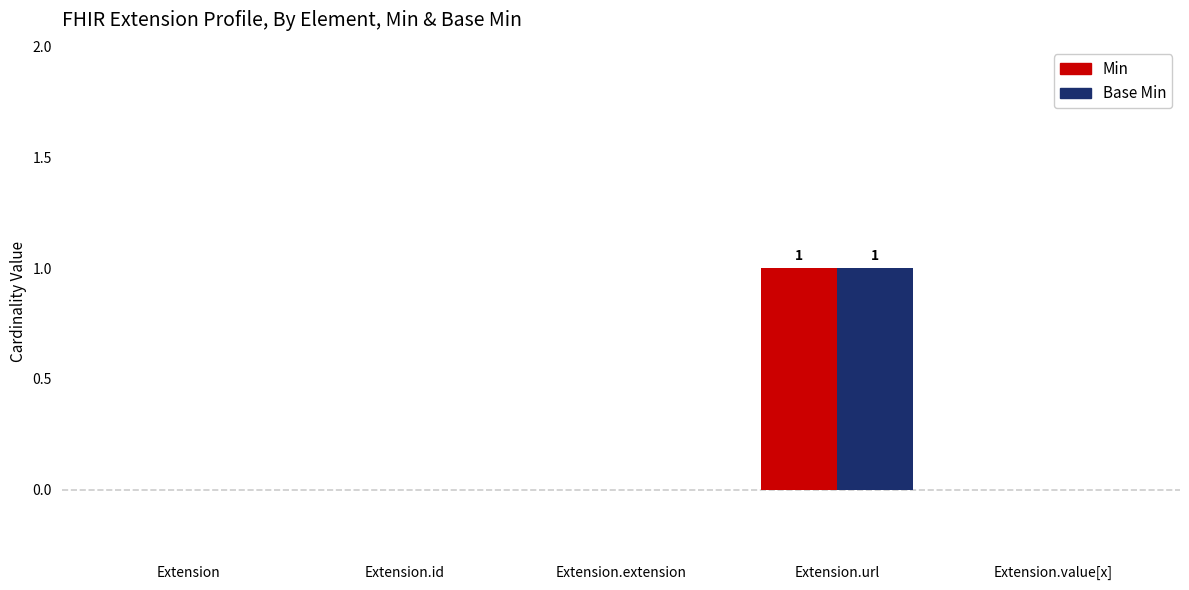

Reading right to left, what are all the values shown in this chart?

Min: Extension.value[x]=0	Extension.url=1	Extension.extension=0	Extension.id=0	Extension=0
Base Min: Extension.value[x]=0	Extension.url=1	Extension.extension=0	Extension.id=0	Extension=0